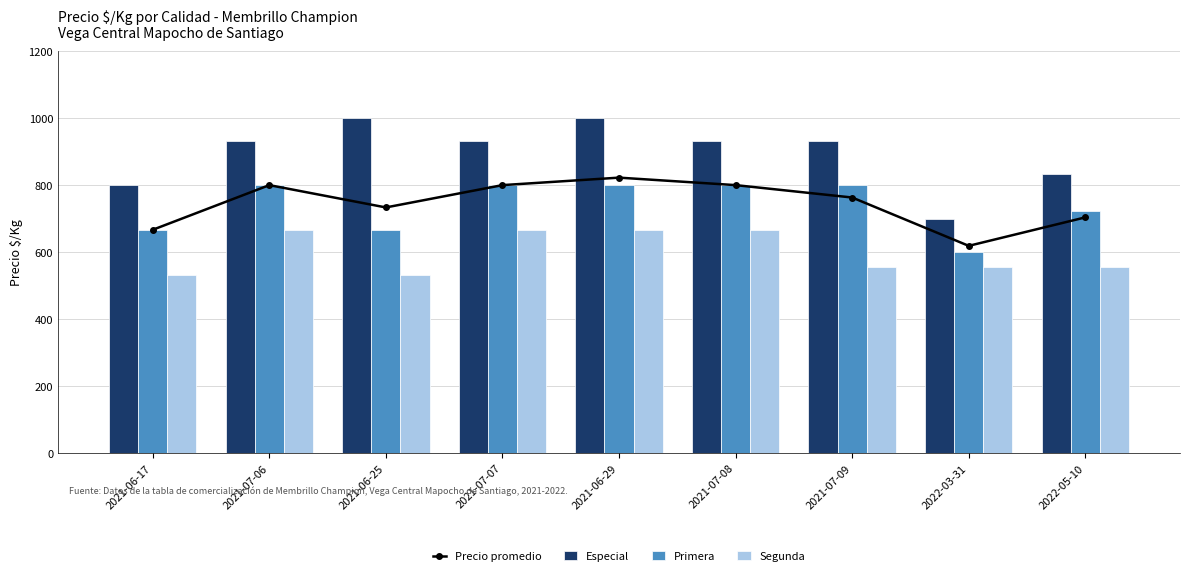

What is the total value across all series at 2021-07-07?

3200.0